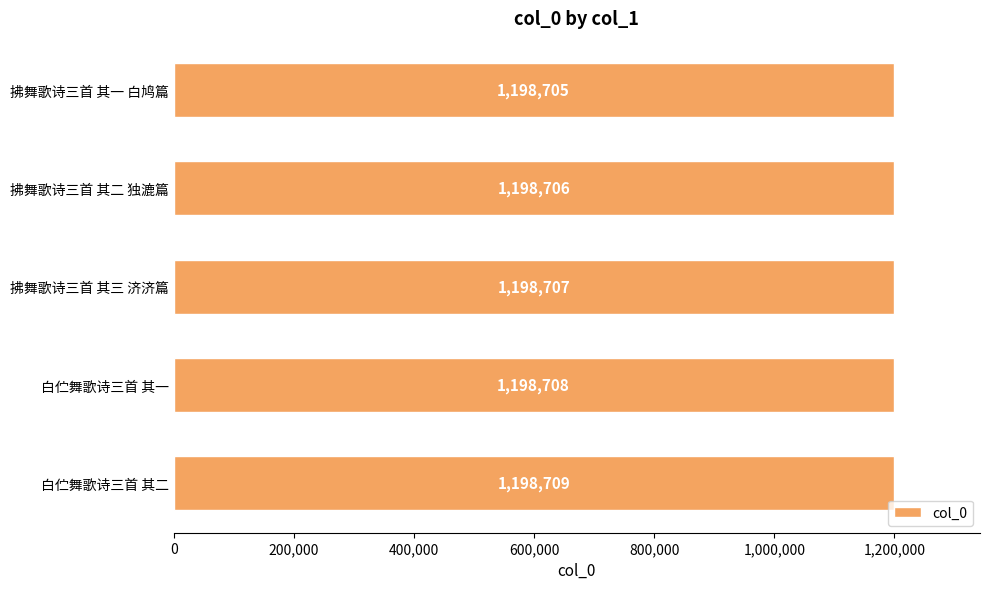

What is the change in value from 拂舞歌诗三首 其三 济济篇 to 白伫舞歌诗三首 其二?

+2